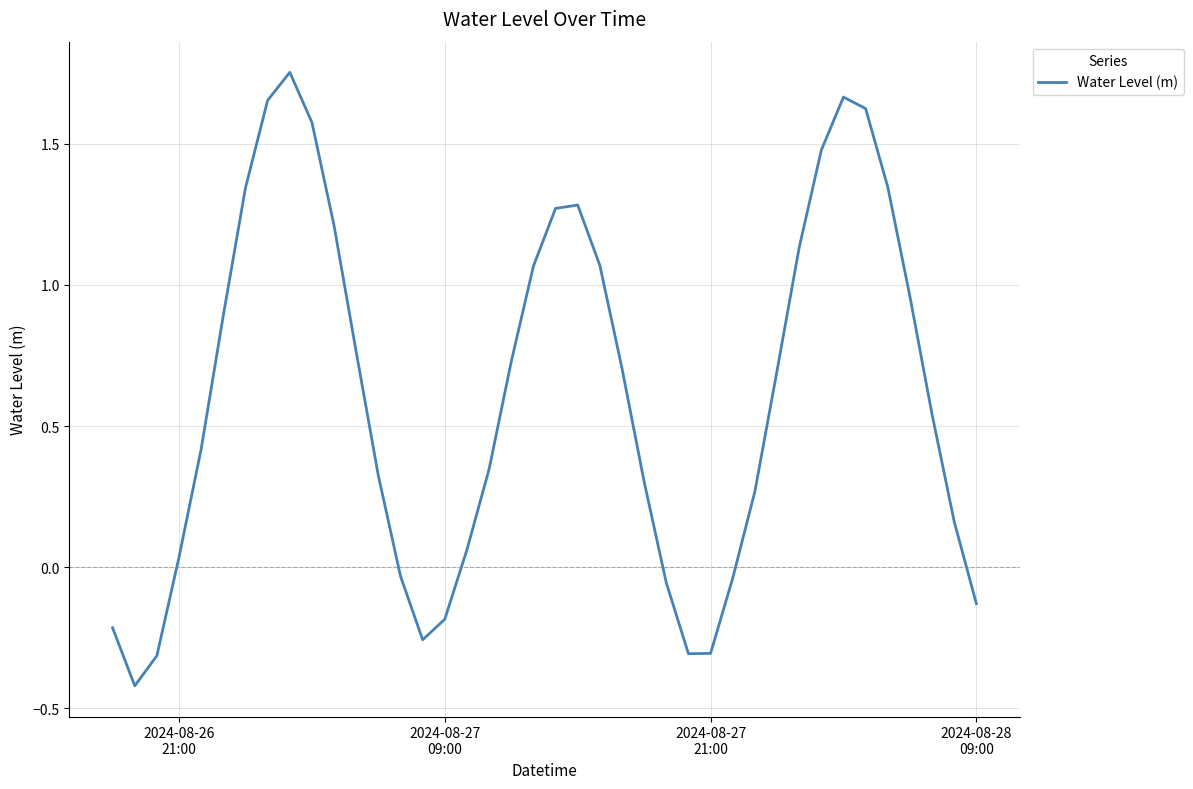

What is the difference between the maximum and minimum values?

2.2